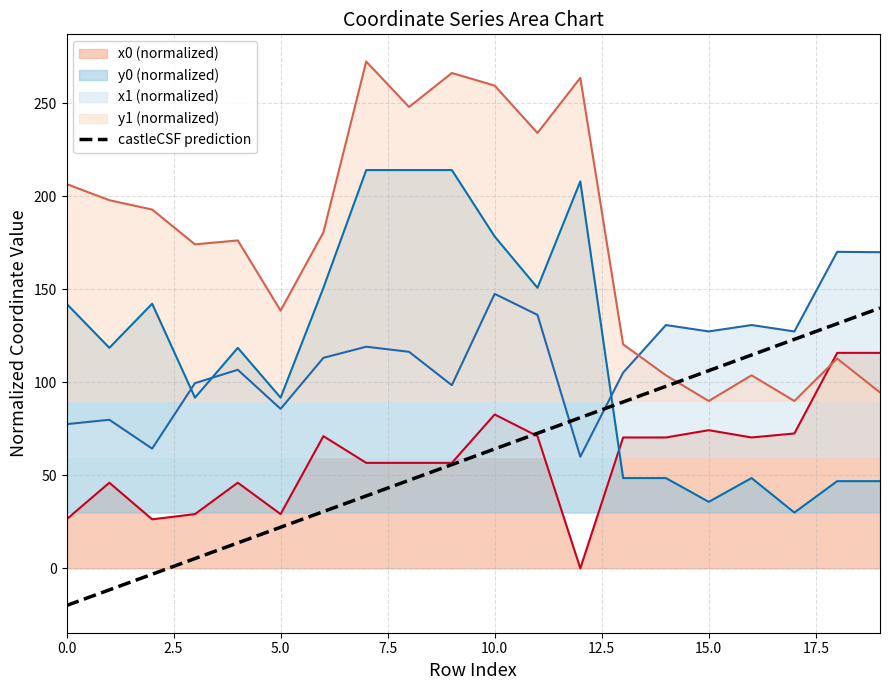

What is the spread (max minus min) of values at 0.0?

226.7